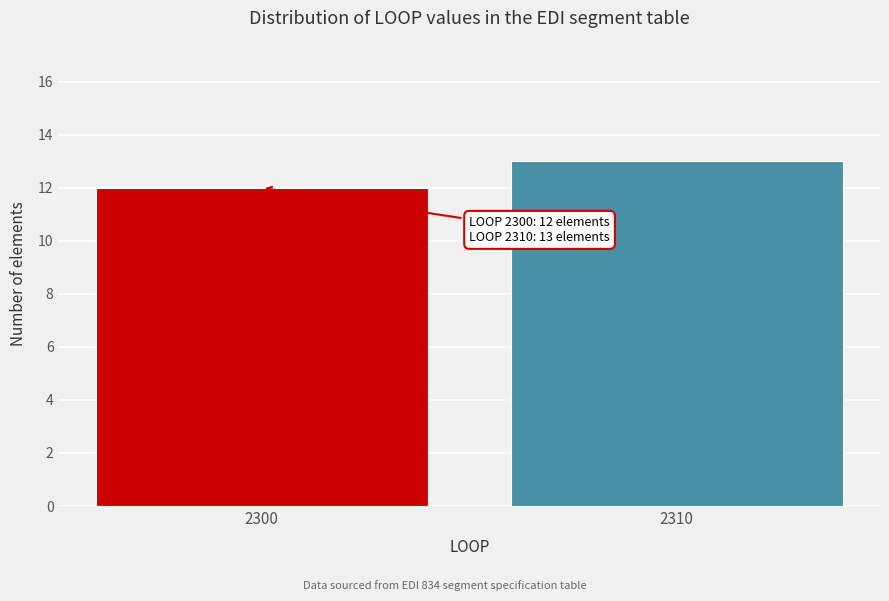

Reading right to left, extract all data points from this chart.

13	12